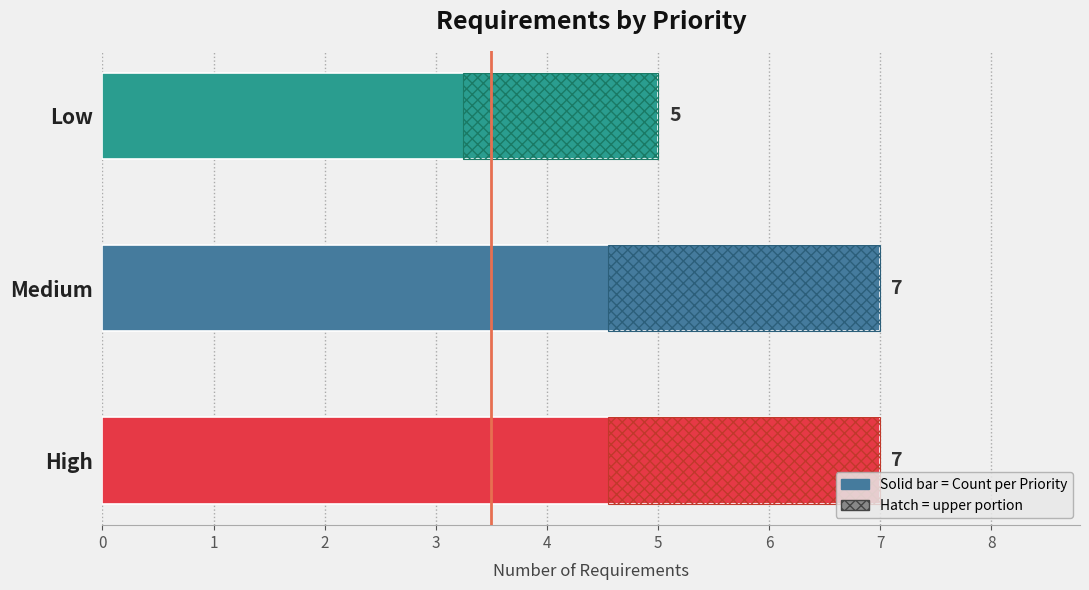

What is the difference between the maximum and minimum values?

2